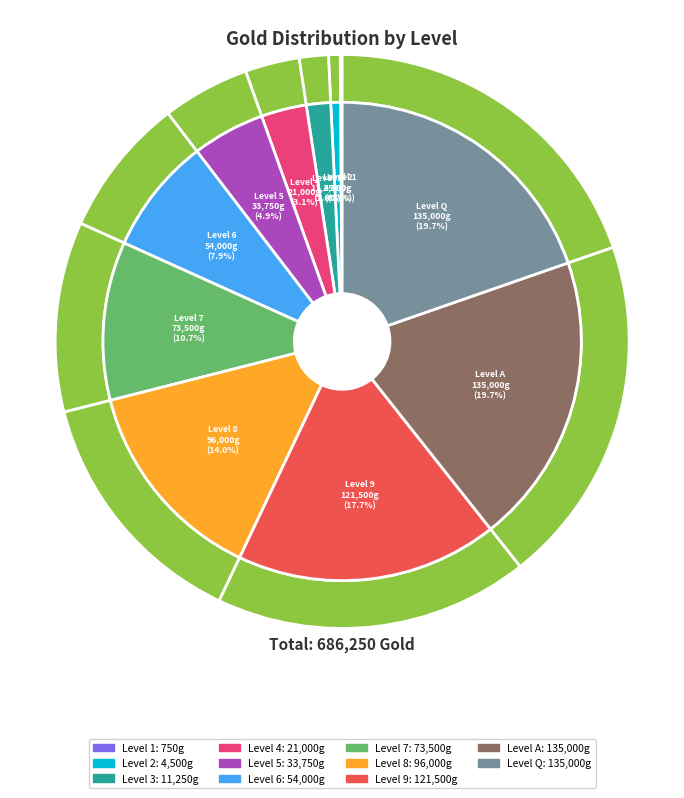

What is the largest slice in the pie chart?

A